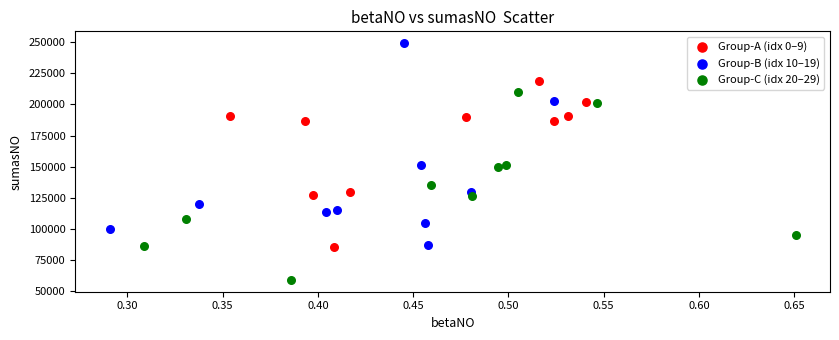

Which series reaches the maximum Y coordinate?

Group-B (idx 10–19)